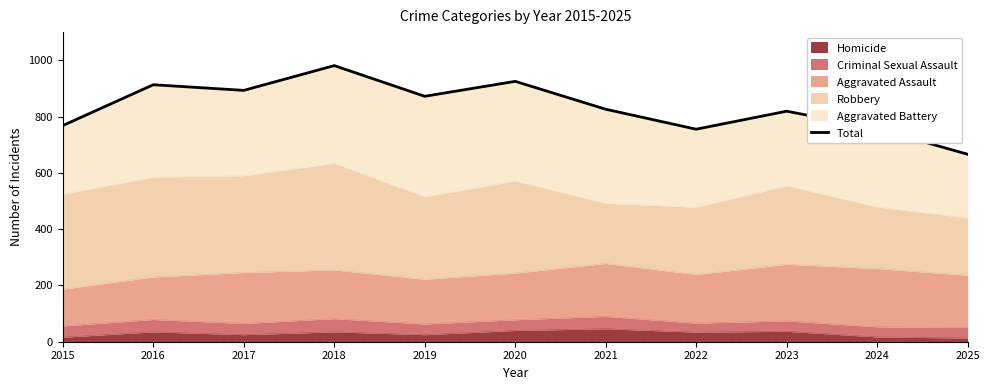

Between 2015 and 2025, which is larger?

2015